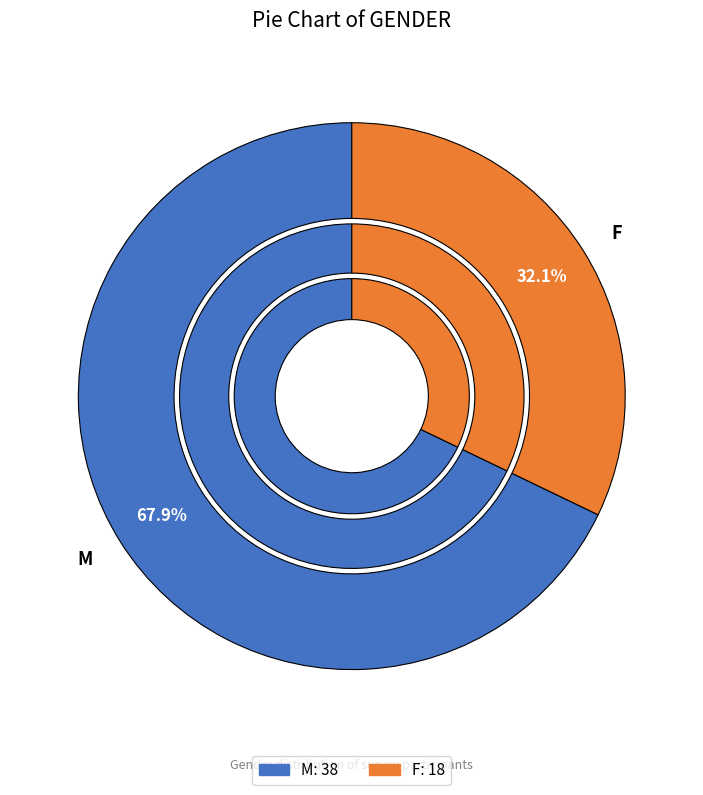

How much of the chart is everything except M?

32.1%